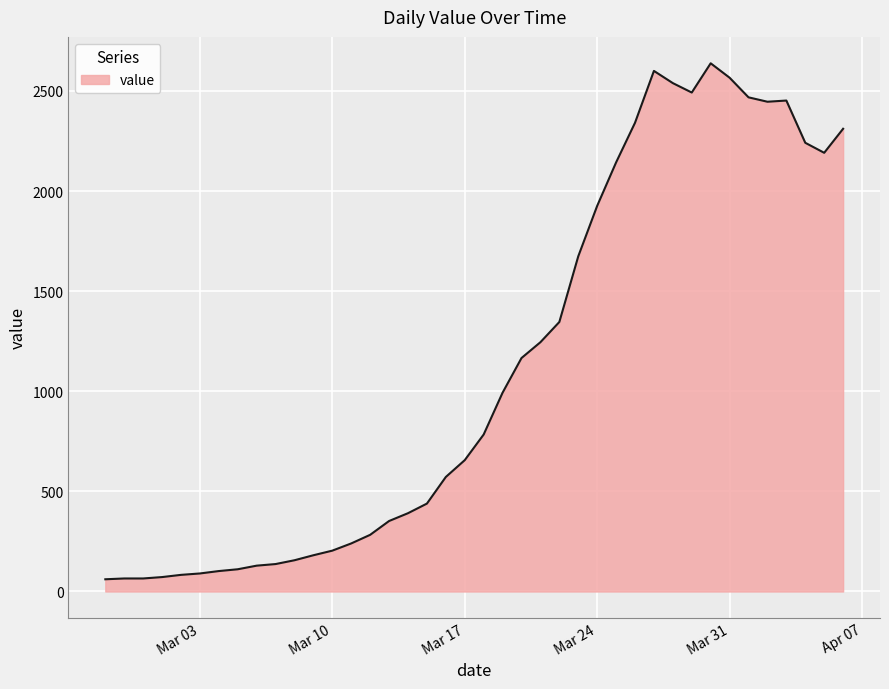

What is the difference between the second highest and minimum values?

2539